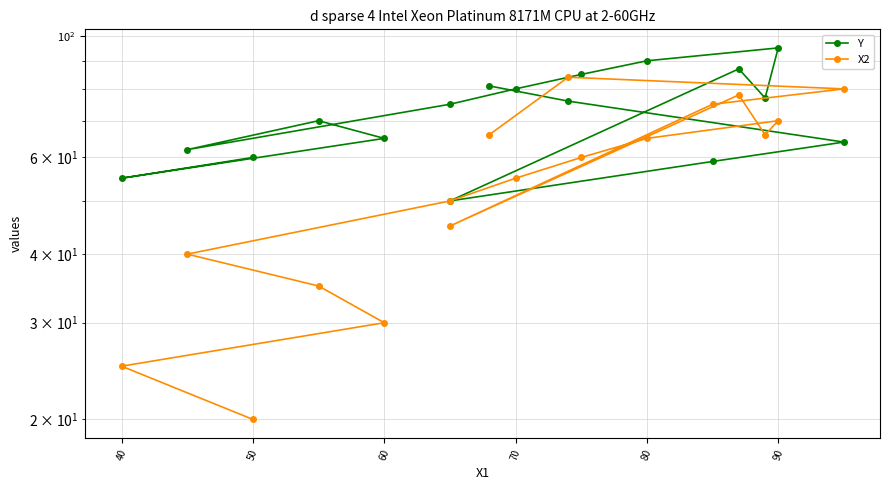

What are all the series names shown in the legend?

Y, X2